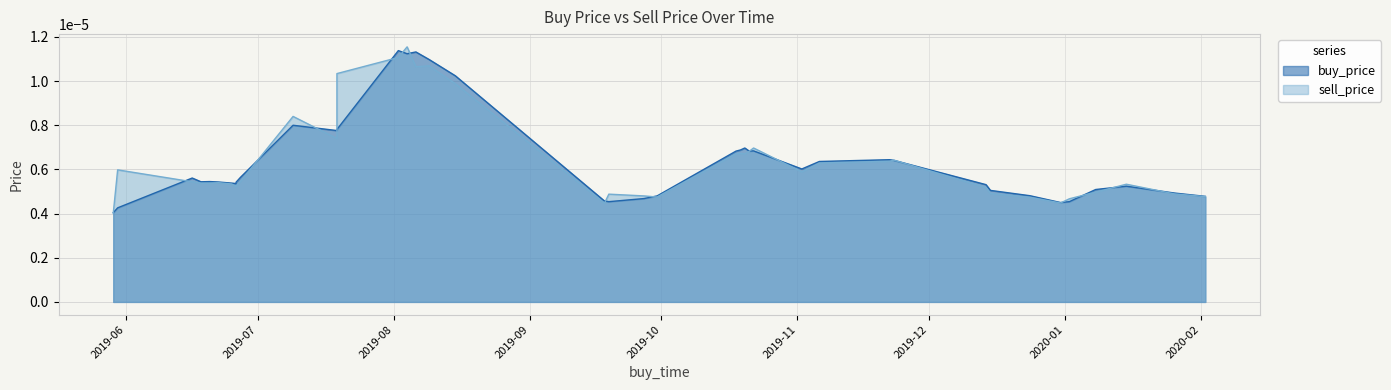

How many interior local peaks does the sell_price series have?

10